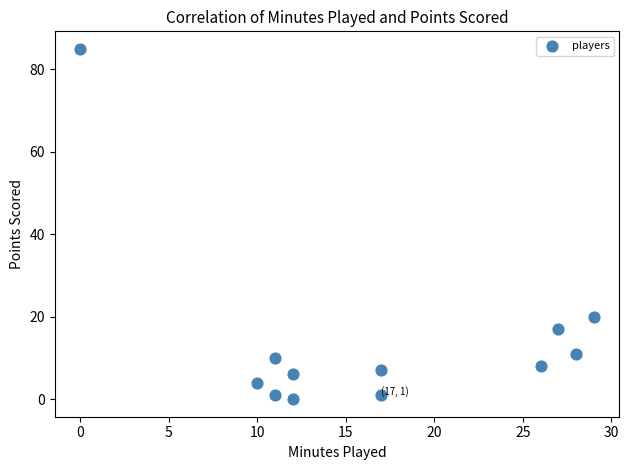

What is the average X value?

17